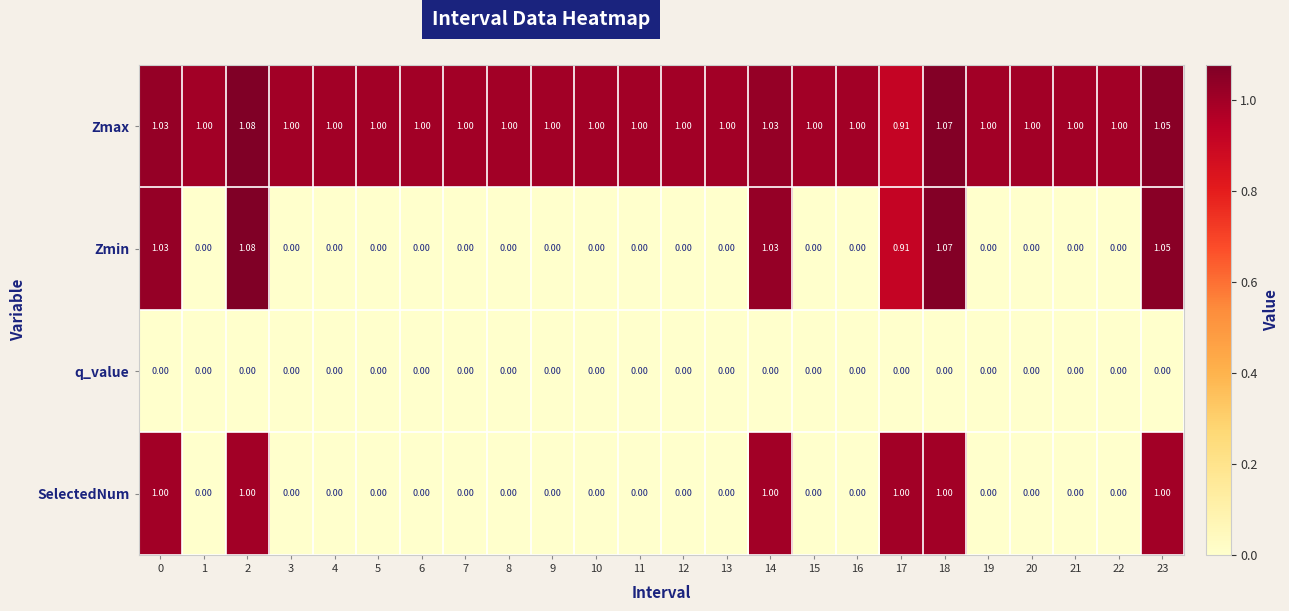

Which series has the widest spread of values?

Zmin